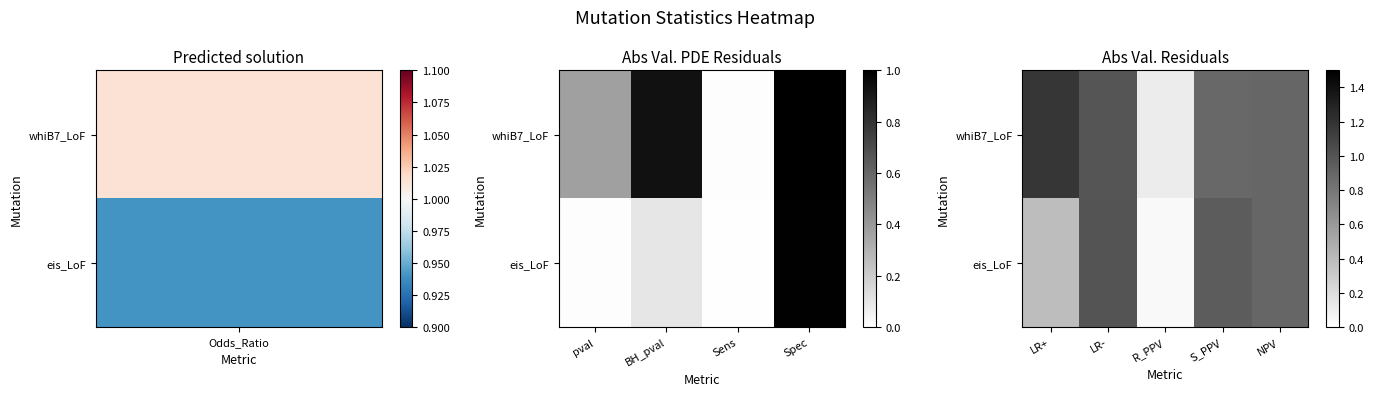

What is the sum of all eis_LoF values?

3.3